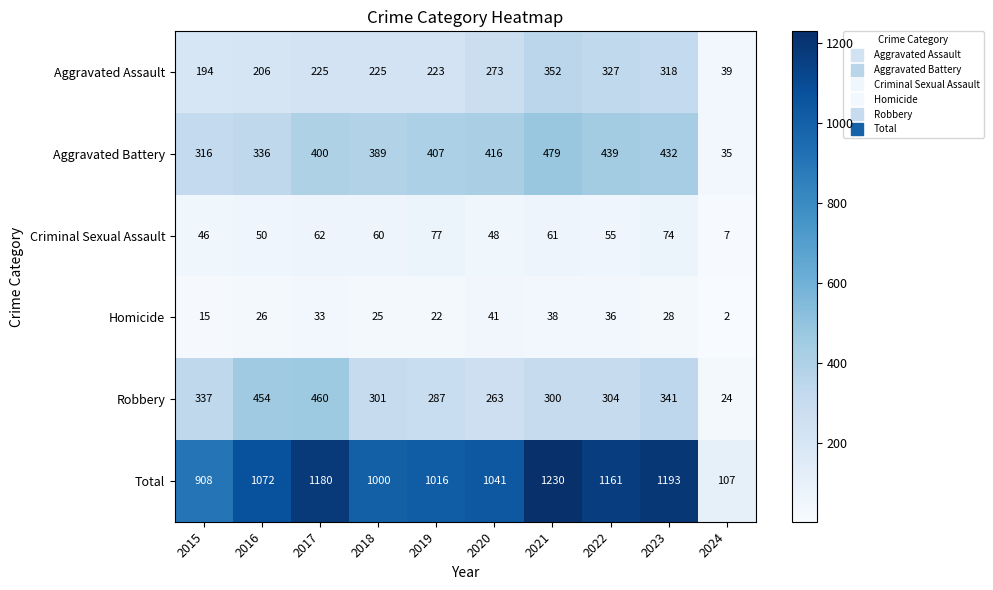

What is the difference between the Homicide values at 2023 and 2019?

6